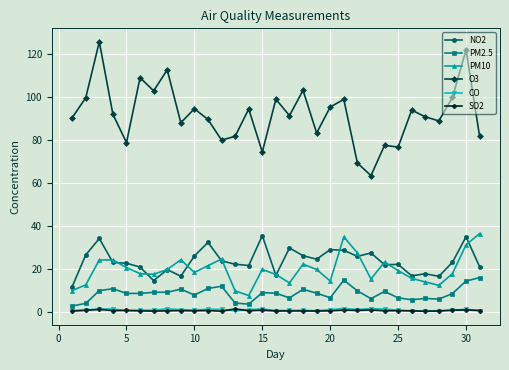

How many series are shown in this chart?

6